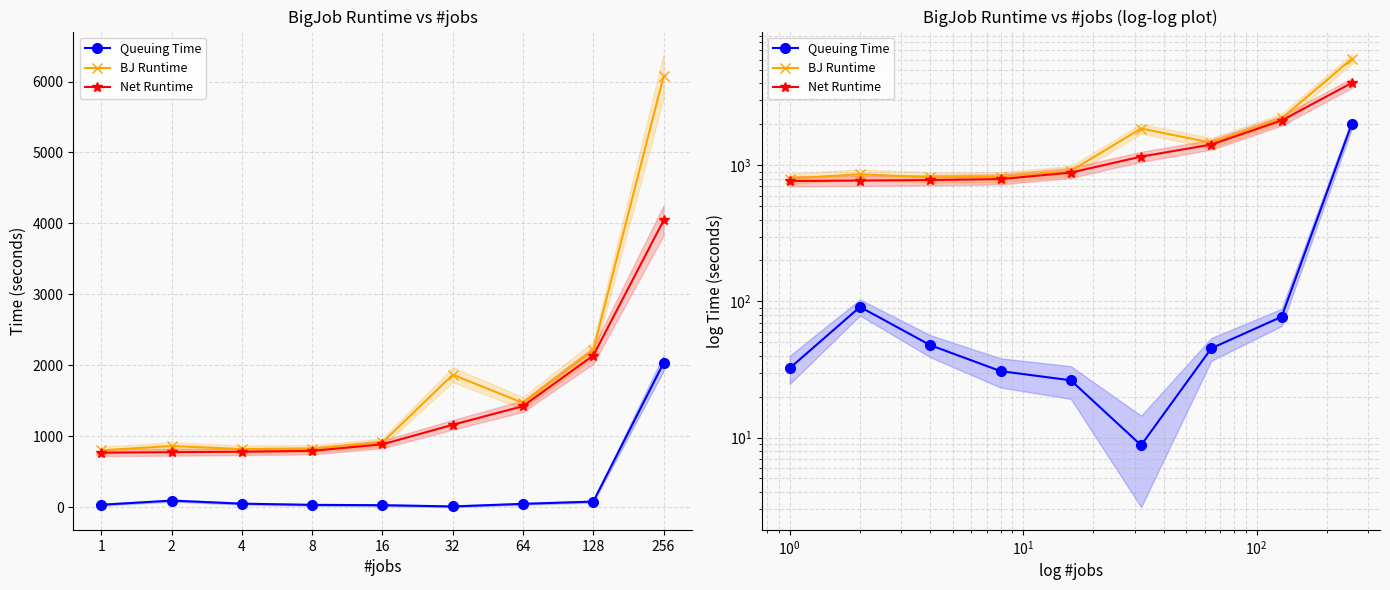

True or false: BJ Runtime and Queuing Time intersect in this chart.

False